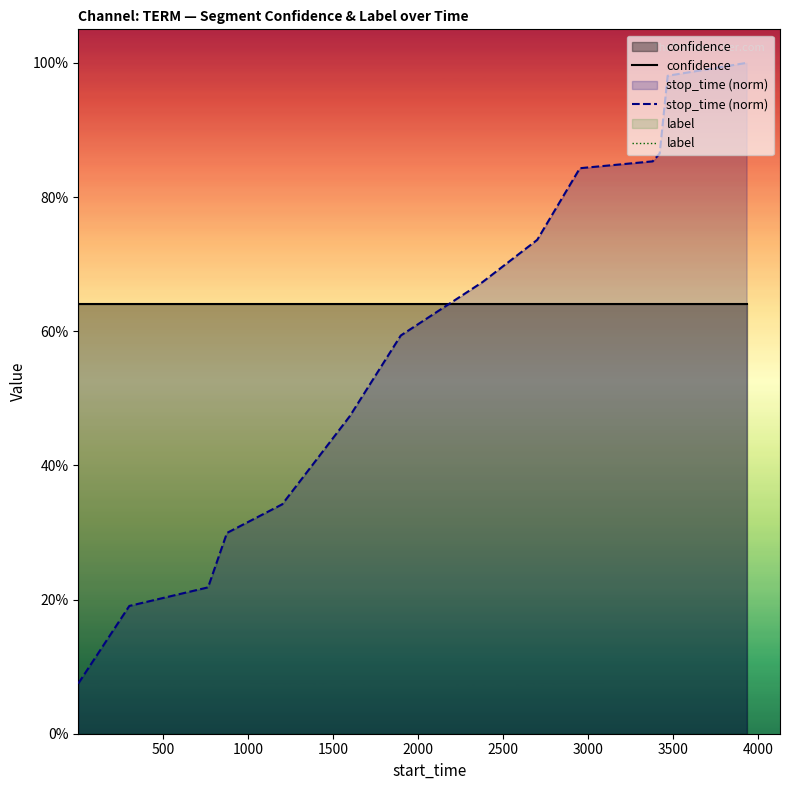

Which series has the largest total across all categories?

confidence